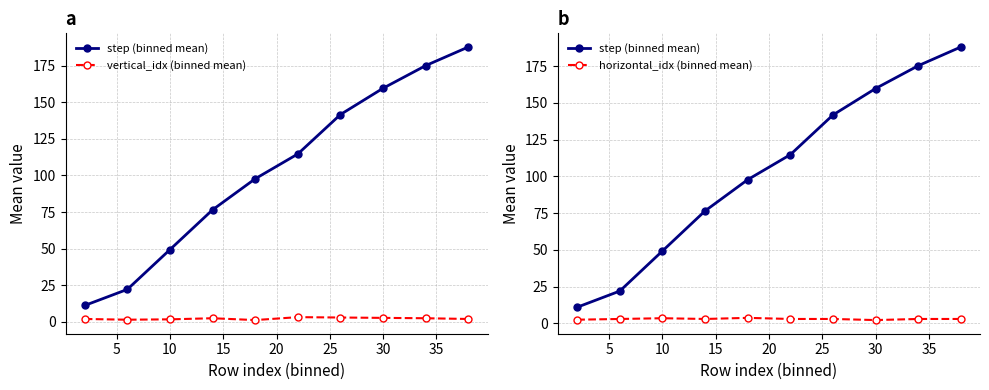

What is the difference between the second highest and minimum values in the step (binned mean) series?

164.2